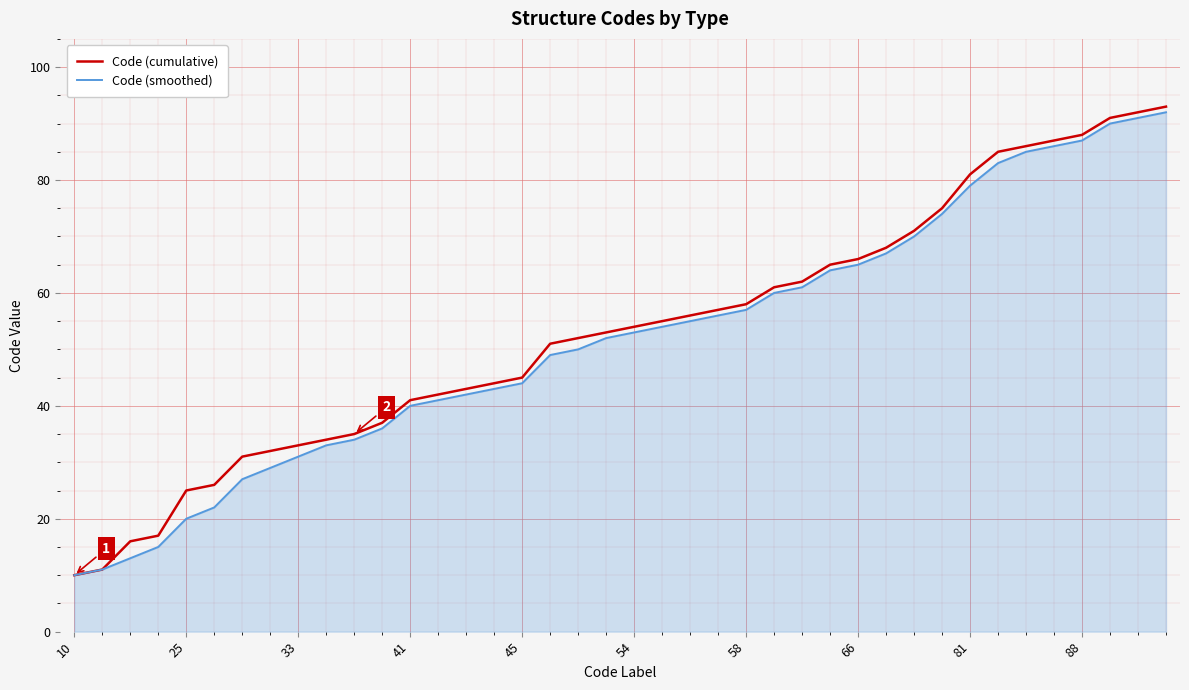

Reading left to right, list all the values displayed in this chart.

Code (cumulative): 10	11	16	17	25	26	31	32	33	34	35	37	41	42	43	44	45	51	52	53	54	55	56	57	58	61	62	65	66	68	71	75	81	85	86	87	88	91	92	93
Code (smoothed): 10	11	13	15	20	22	27	29	31	33	34	36	40	41	42	43	44	49	50	52	53	54	55	56	57	60	61	64	65	67	70	74	79	83	85	86	87	90	91	92